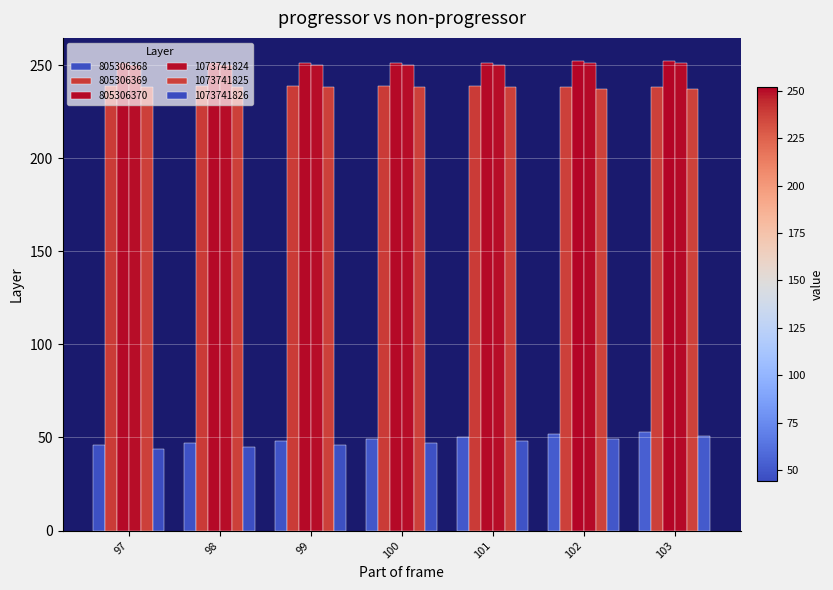

Are the bars horizontal?

No